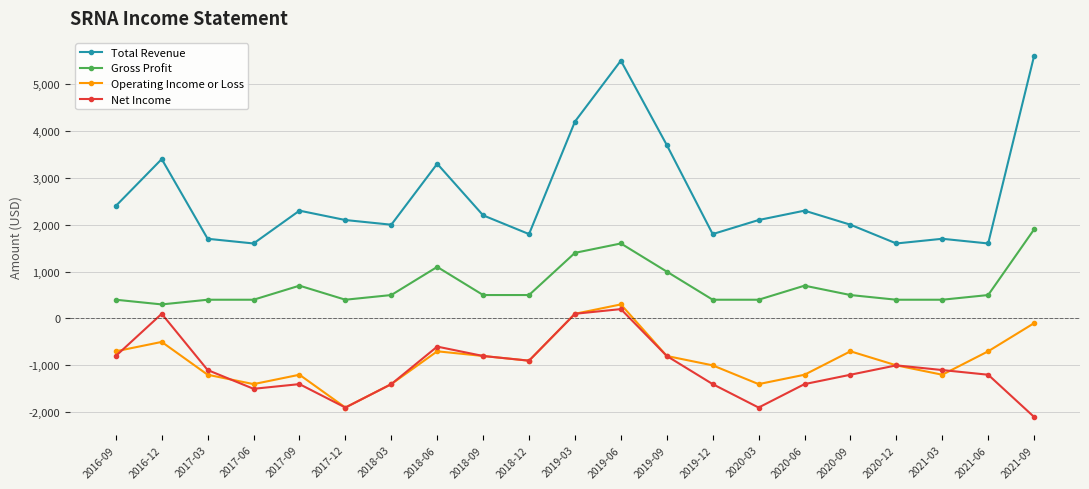

Reading left to right, list all the values displayed in this chart.

Total Revenue: 2016-09=2400	2016-12=3400	2017-03=1700	2017-06=1600	2017-09=2300	2017-12=2100	2018-03=2000	2018-06=3300	2018-09=2200	2018-12=1800	2019-03=4200	2019-06=5500	2019-09=3700	2019-12=1800	2020-03=2100	2020-06=2300	2020-09=2000	2020-12=1600	2021-03=1700	2021-06=1600	2021-09=5600
Gross Profit: 2016-09=400	2016-12=300	2017-03=400	2017-06=400	2017-09=700	2017-12=400	2018-03=500	2018-06=1100	2018-09=500	2018-12=500	2019-03=1400	2019-06=1600	2019-09=1000	2019-12=400	2020-03=400	2020-06=700	2020-09=500	2020-12=400	2021-03=400	2021-06=500	2021-09=1900
Operating Income or Loss: 2016-09=-700	2016-12=-500	2017-03=-1200	2017-06=-1400	2017-09=-1200	2017-12=-1900	2018-03=-1400	2018-06=-700	2018-09=-800	2018-12=-900	2019-03=100	2019-06=300	2019-09=-800	2019-12=-1000	2020-03=-1400	2020-06=-1200	2020-09=-700	2020-12=-1000	2021-03=-1200	2021-06=-700	2021-09=-100
Net Income: 2016-09=-800	2016-12=100	2017-03=-1100	2017-06=-1500	2017-09=-1400	2017-12=-1900	2018-03=-1400	2018-06=-600	2018-09=-800	2018-12=-900	2019-03=100	2019-06=200	2019-09=-800	2019-12=-1400	2020-03=-1900	2020-06=-1400	2020-09=-1200	2020-12=-1000	2021-03=-1100	2021-06=-1200	2021-09=-2100